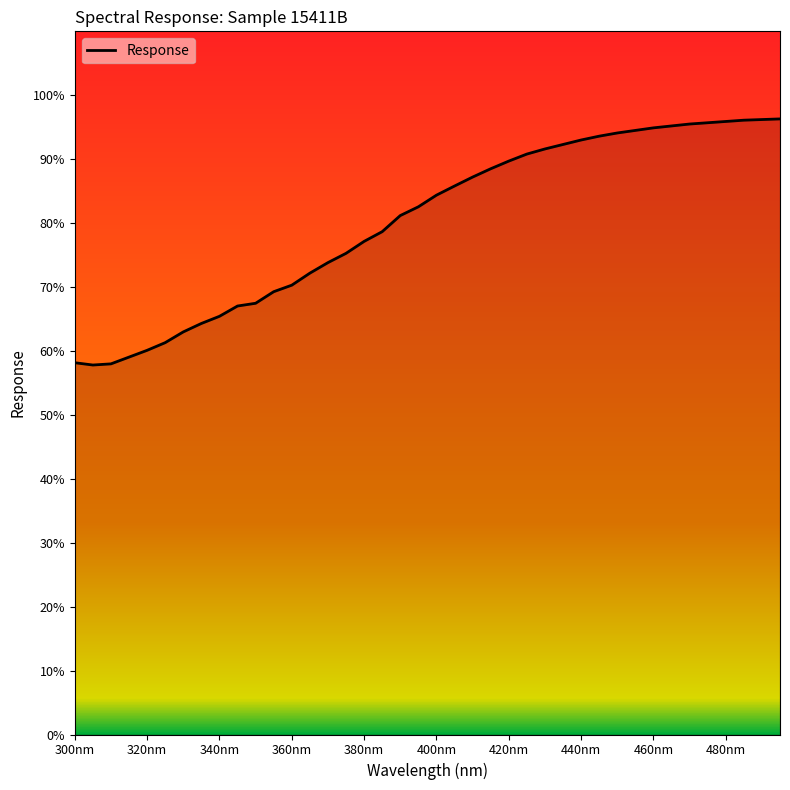

Count the number of values greater than 84.

20